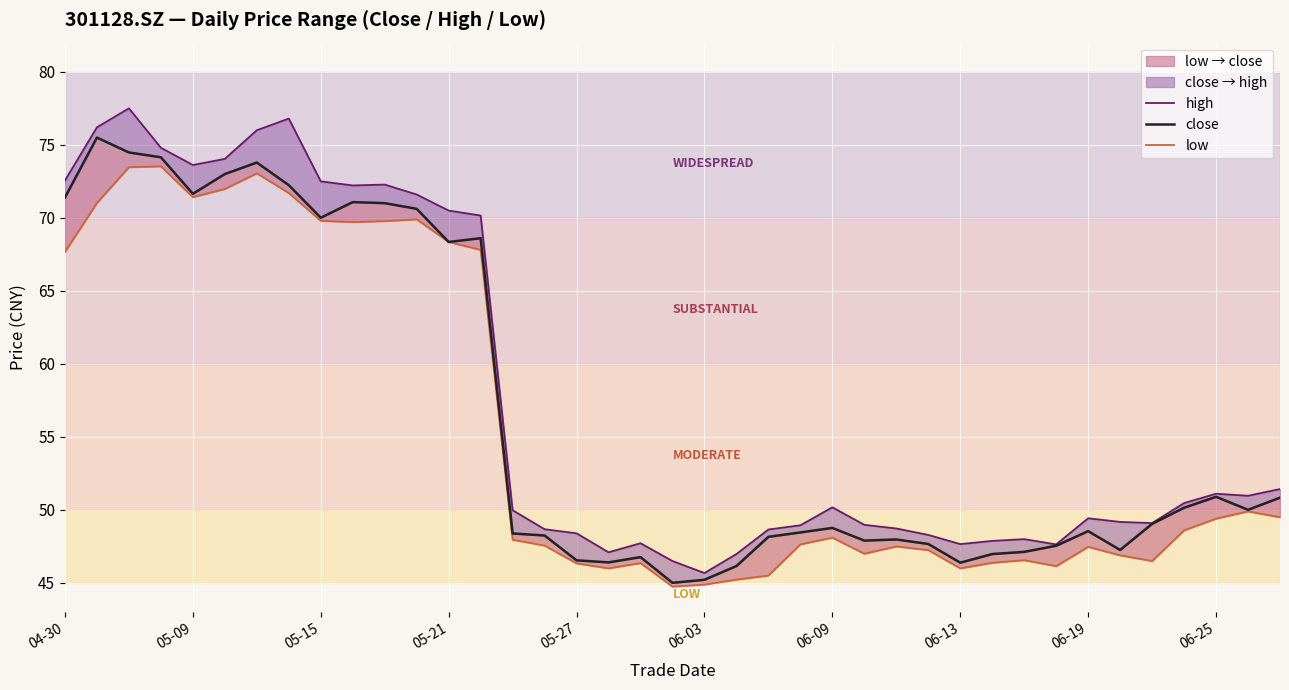

What is the sum of the low values at 04-30 and 27?

114.9